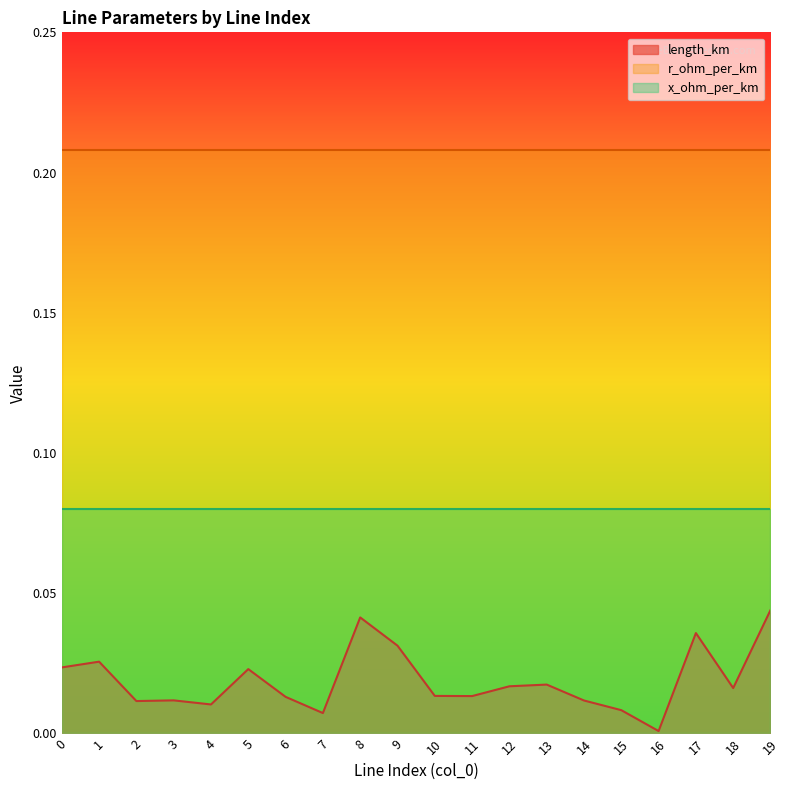

At which category is the sum across all series the highest?

19